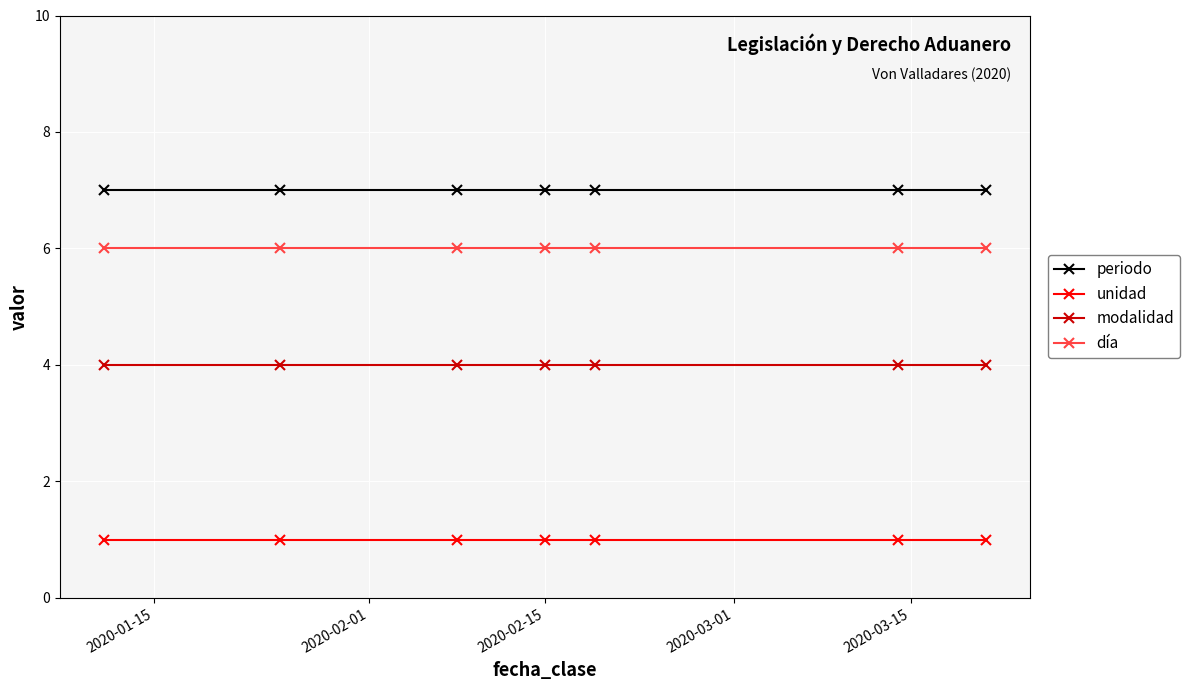

What are all the series names shown in the legend?

periodo, unidad, modalidad, día